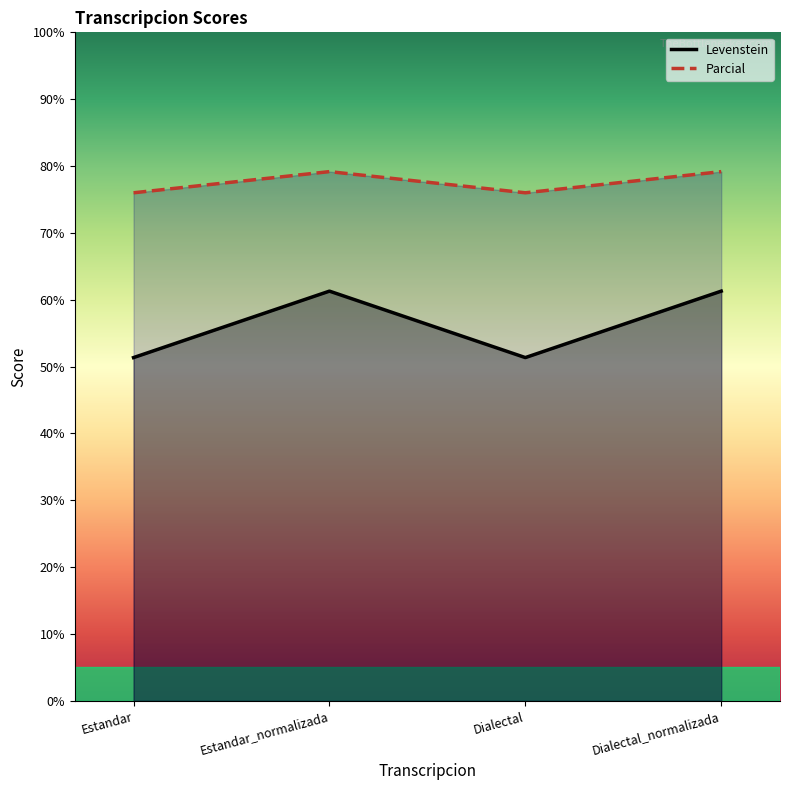

Which label corresponds to the largest value in the chart?

Estandar_normalizada